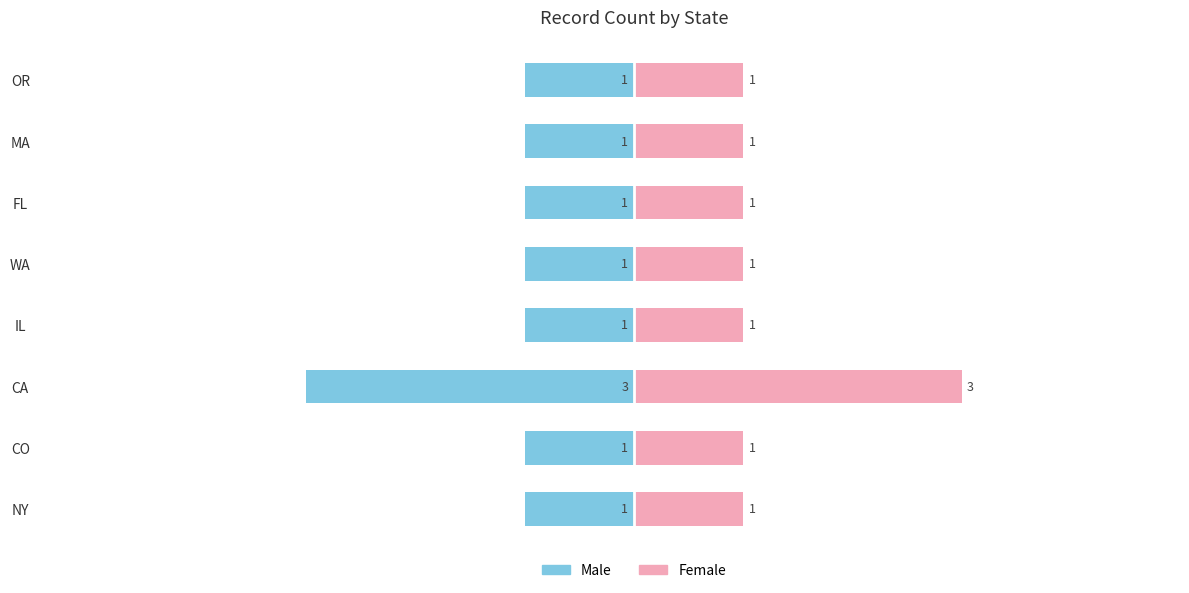

Which series has the largest total across all categories?

Female